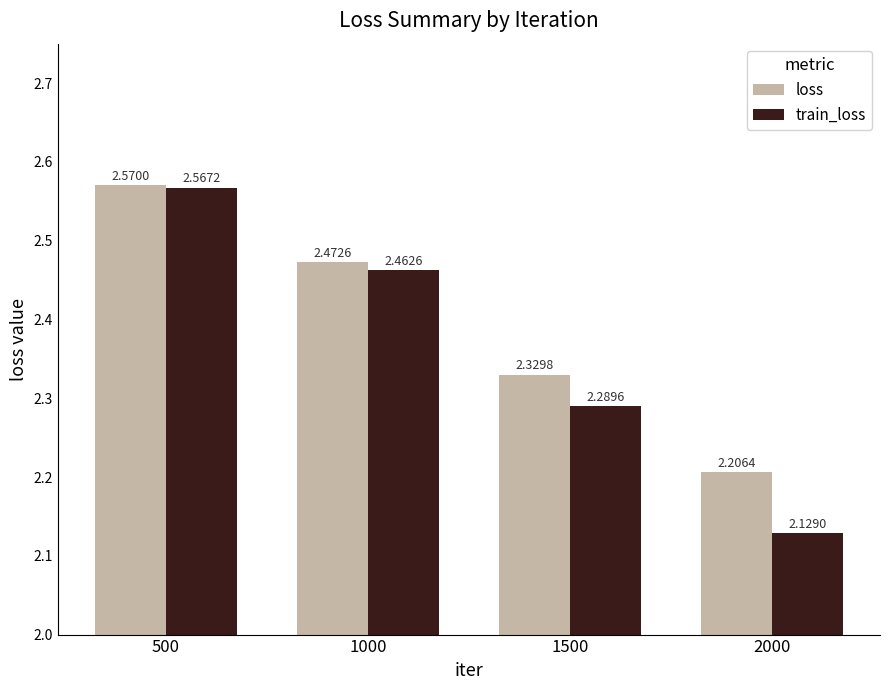

Are the bars grouped side by side (vs. stacked)?

Yes